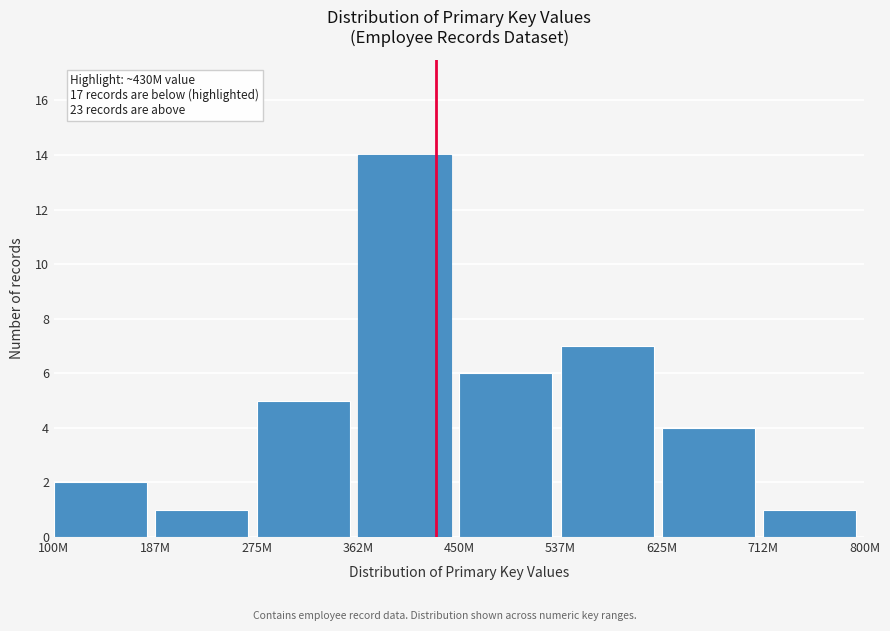

Reading left to right, what are all the values shown in this chart?

100M=2	187M=1	275M=5	362M=14	450M=6	537M=7	625M=4	712M=1